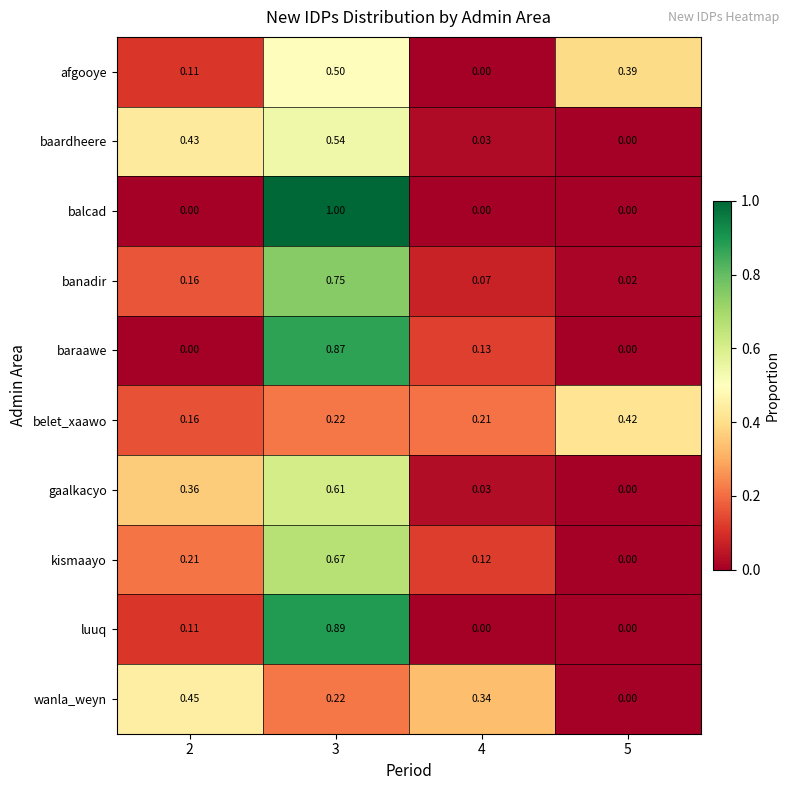

List the series in order of their peak value, lowest first.

belet_xaawo, wanla_weyn, afgooye, baardheere, gaalkacyo, kismaayo, banadir, baraawe, luuq, balcad